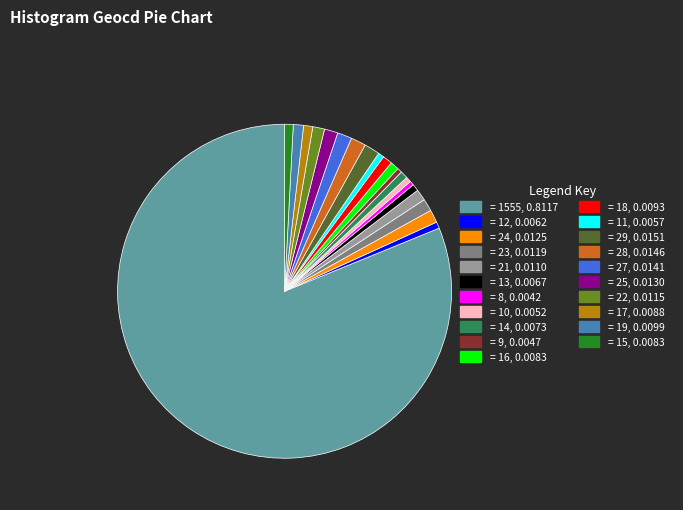

How many segments does this pie chart have?

21